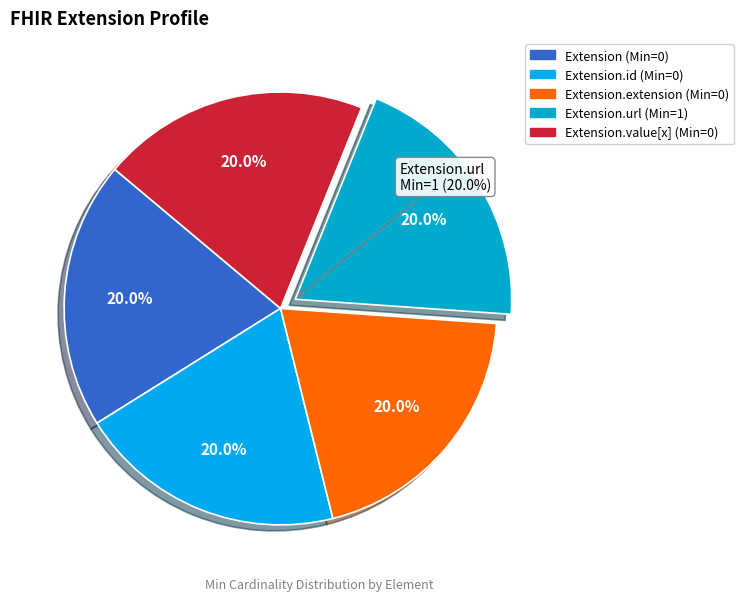

Does Extension.url represent more than half of the total?

Yes